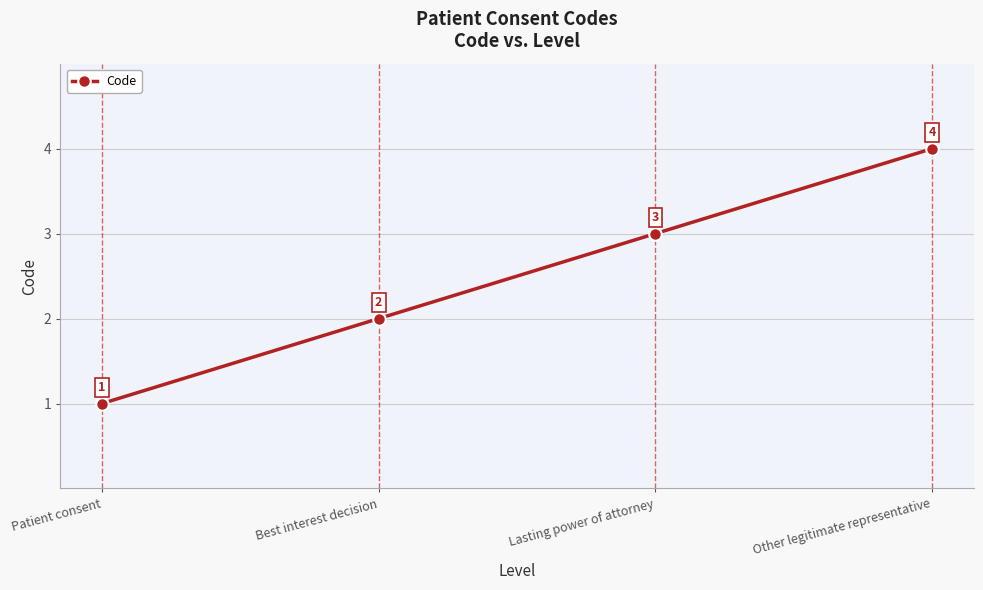

How many distinct data groups are displayed?

1